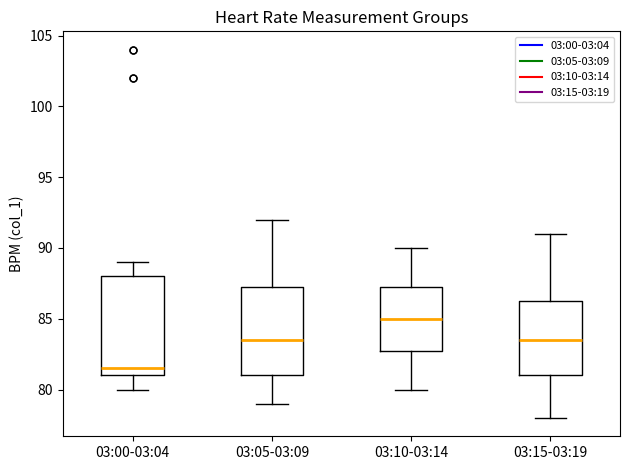

Reading left to right, read every box against the y-axis: the position of its median line, the range the box covers, and the ends of its whiskers. The values are not printed on the chart, so give them approximately, as read against the axis.

03:00-03:04: median 81.5, box 81.0 to 88.0, whiskers 80.0 to 89.0
03:05-03:09: median 83.5, box 81.0 to 87.5, whiskers 79.0 to 92.0
03:10-03:14: median 85.0, box 83.0 to 87.5, whiskers 80.0 to 90.0
03:15-03:19: median 83.5, box 81.0 to 86.5, whiskers 78.0 to 91.0